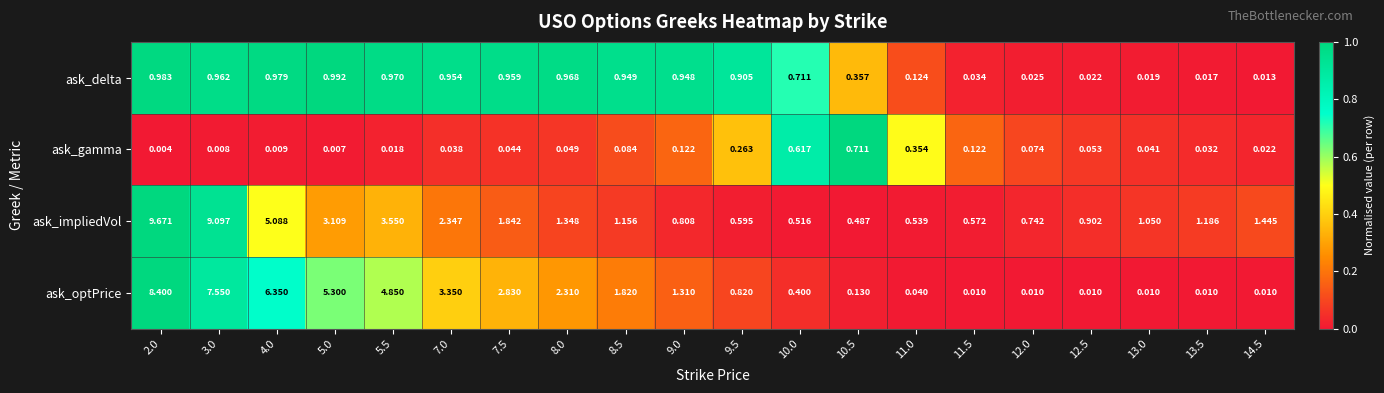

Which series has the largest total across all categories?

ask_impliedVol